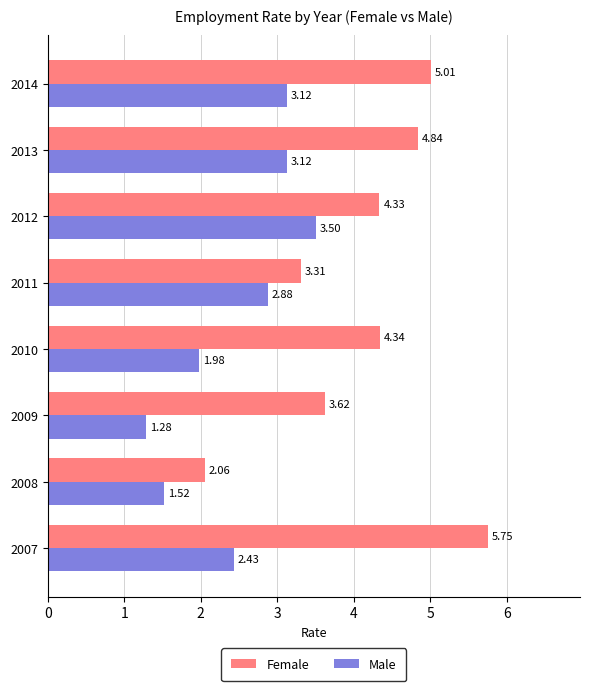

Rank the series by their average value, from lowest to highest.

Male, Female